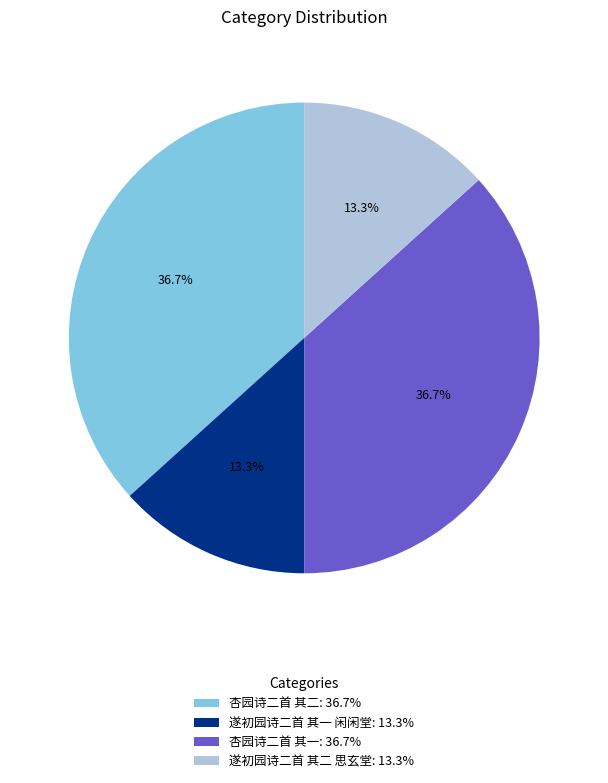

True or false: 遂初园诗二首 其一 闲闲堂 accounts for 6% of the total.

False